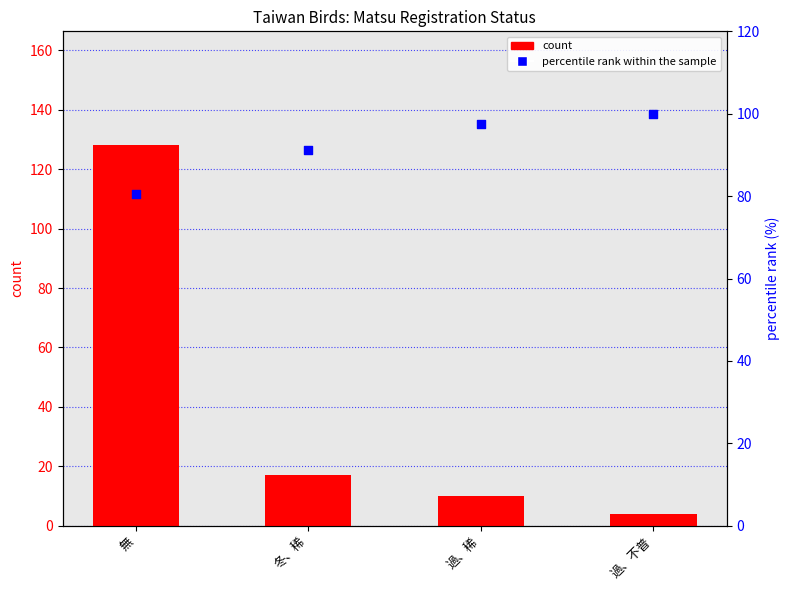

Which series reaches the maximum Y coordinate?

count